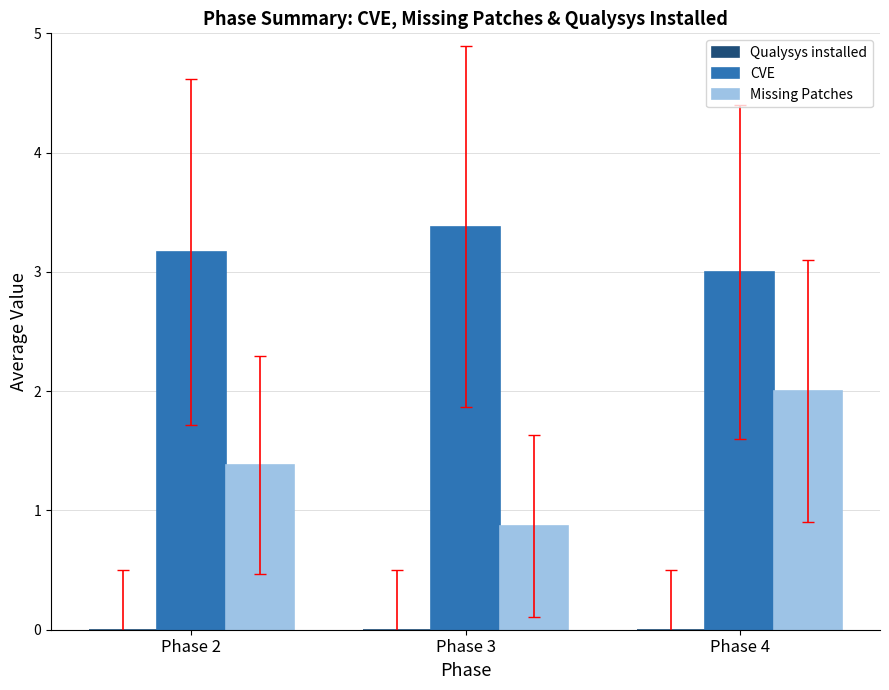

Which label corresponds to the largest value in the chart?

Phase 3